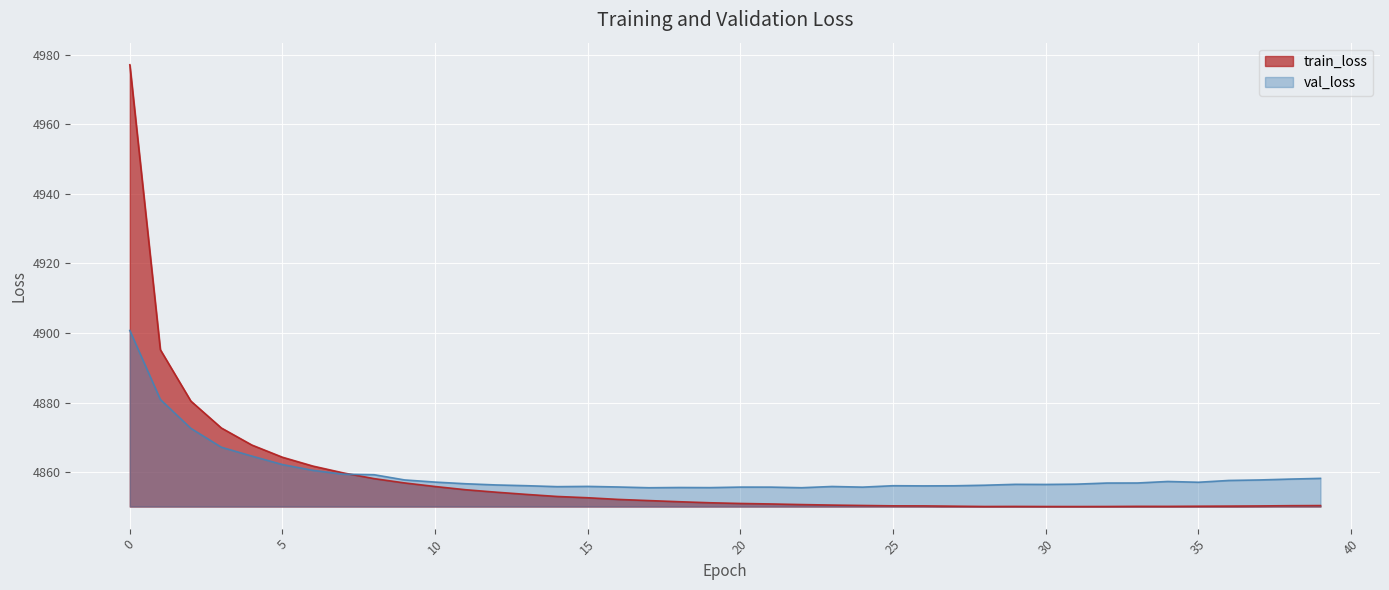

True or false: train_loss has a value of 4850.3 at 36.

True